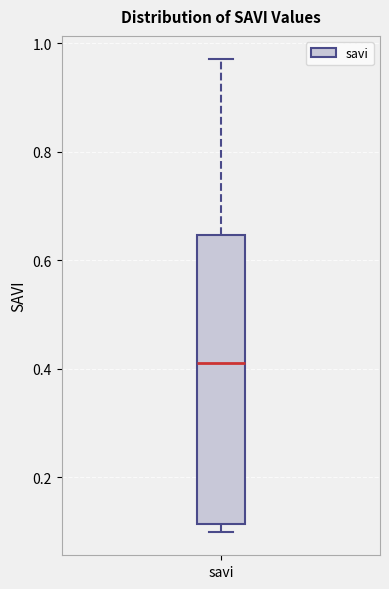

Where does the upper whisker of the box for savi end on the y-axis? The values are not printed on the chart, so give them approximately, as read against the axis.

0.98